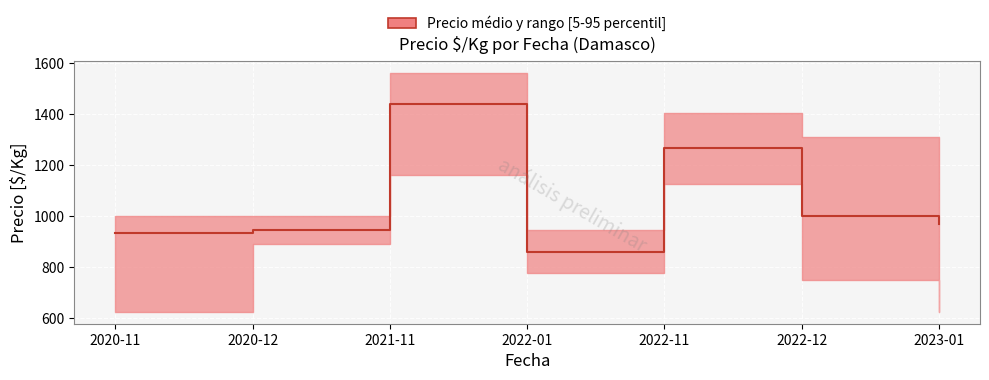

What is the maximum value for p95?

1562